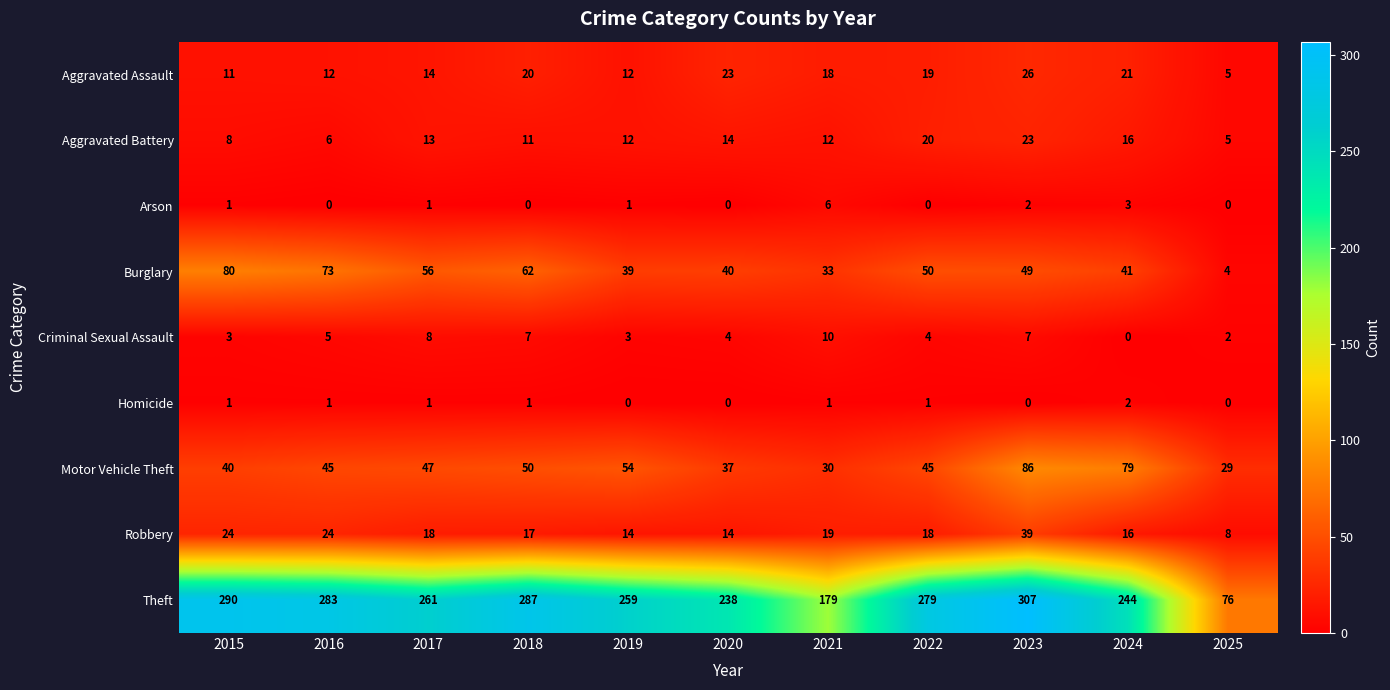

List the series in order of their peak value, highest first.

Theft, Motor Vehicle Theft, Burglary, Robbery, Aggravated Assault, Aggravated Battery, Criminal Sexual Assault, Arson, Homicide